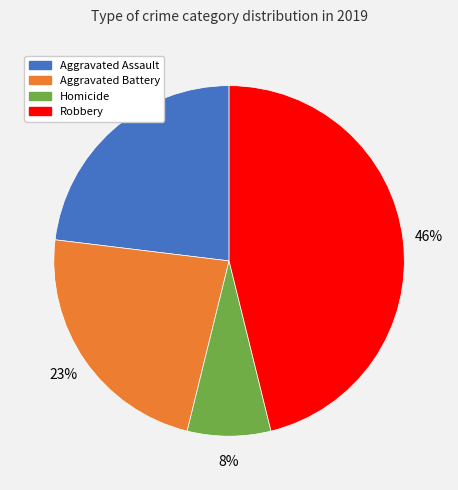

To the nearest percent, what portion does Robbery represent?

46%